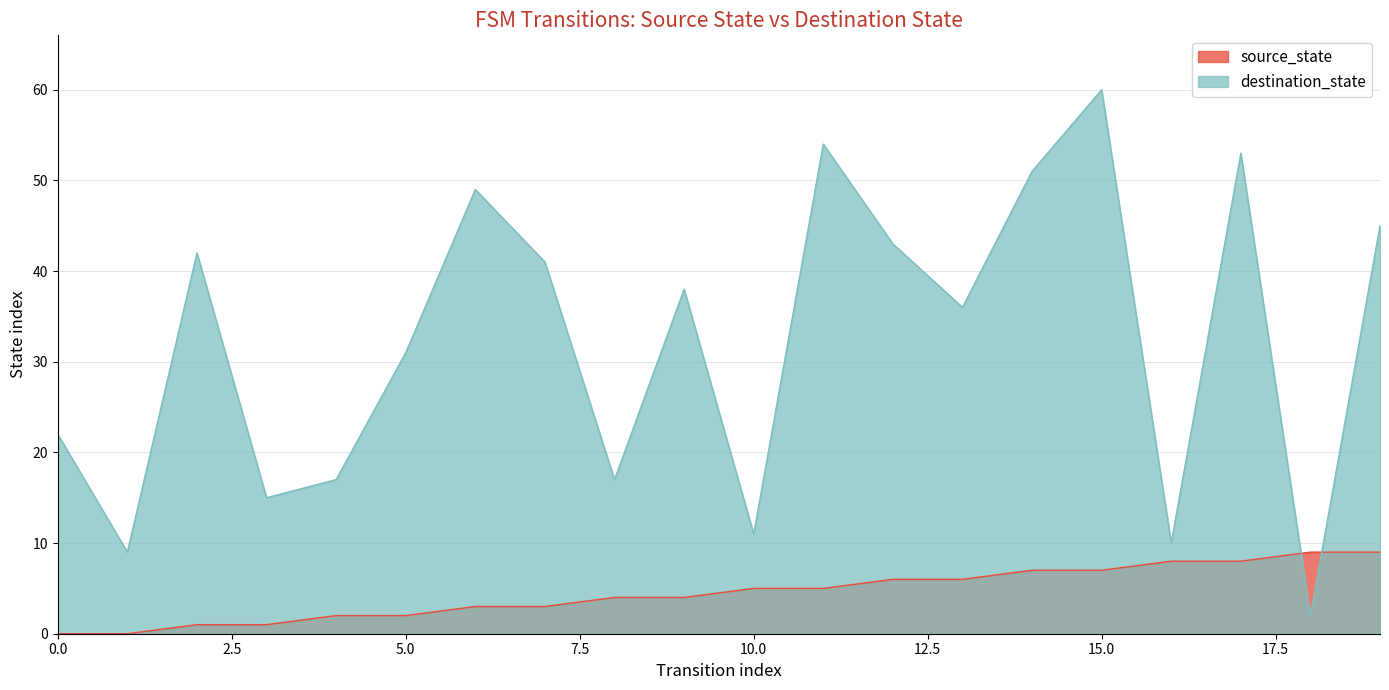

The value of destination_state at 13 is 36. True or false?

True